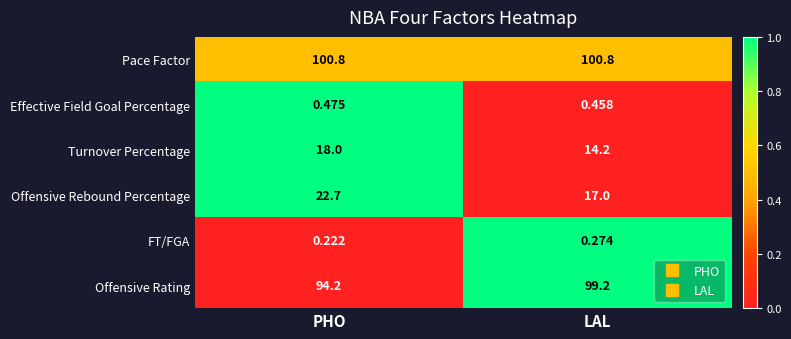

Count the number of categories in the chart.

2